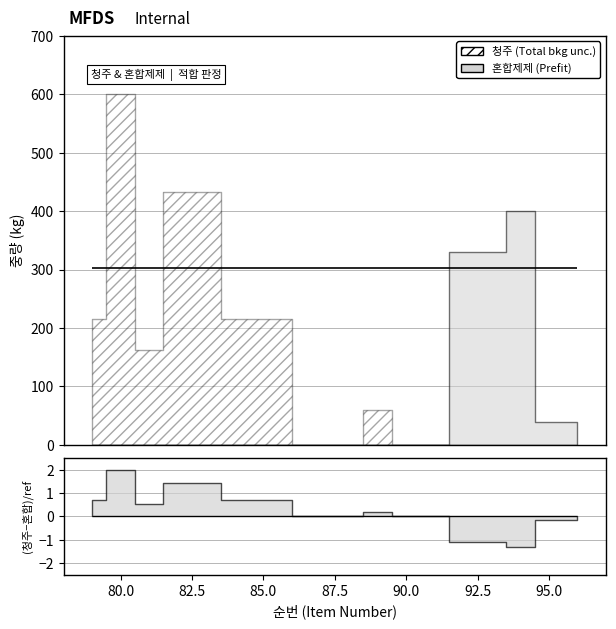

What is the greatest value displayed?

600